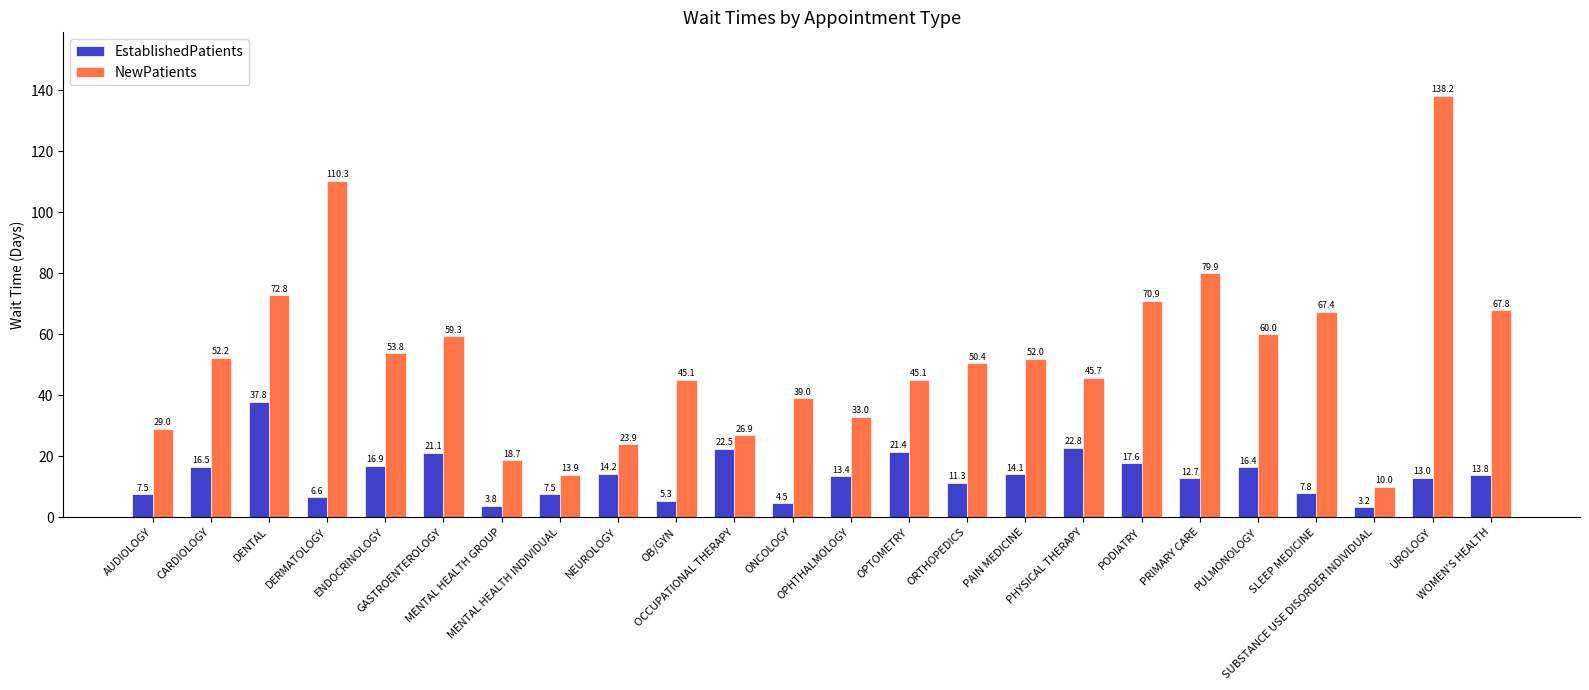

List the series in order of their peak value, lowest first.

EstablishedPatients, NewPatients